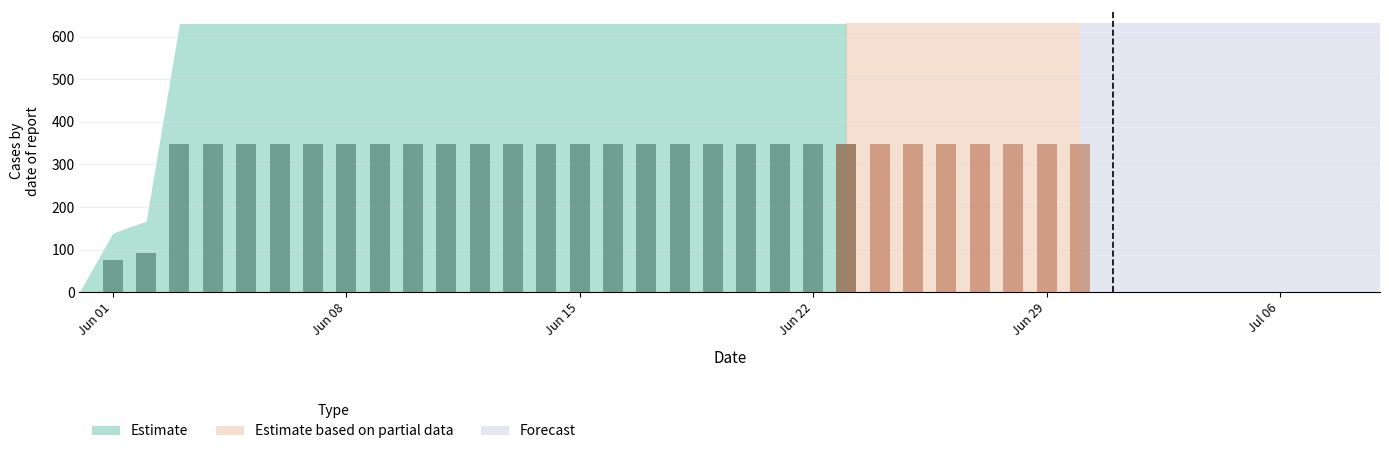

Does the chart contain any negative values?

No